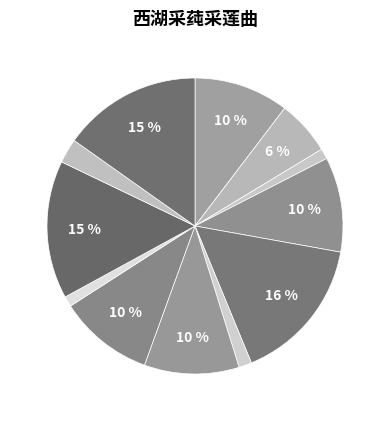

Which slice is the largest?

西湖采莼